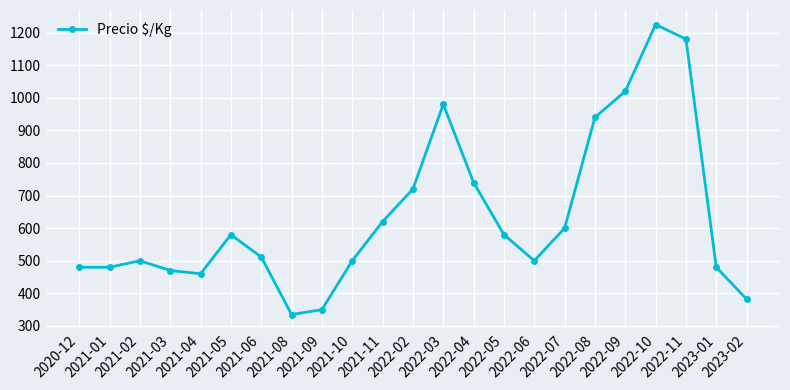

Reading left to right, what are all the values shown in this chart?

480.0	480.0	500.0	470.0	460.0	580.0	511.3	335.0	350.0	500.0	620.0	720.0	980.0	740.0	580.0	500.0	600.0	940.0	1020.0	1225.0	1180.0	480.0	382.0